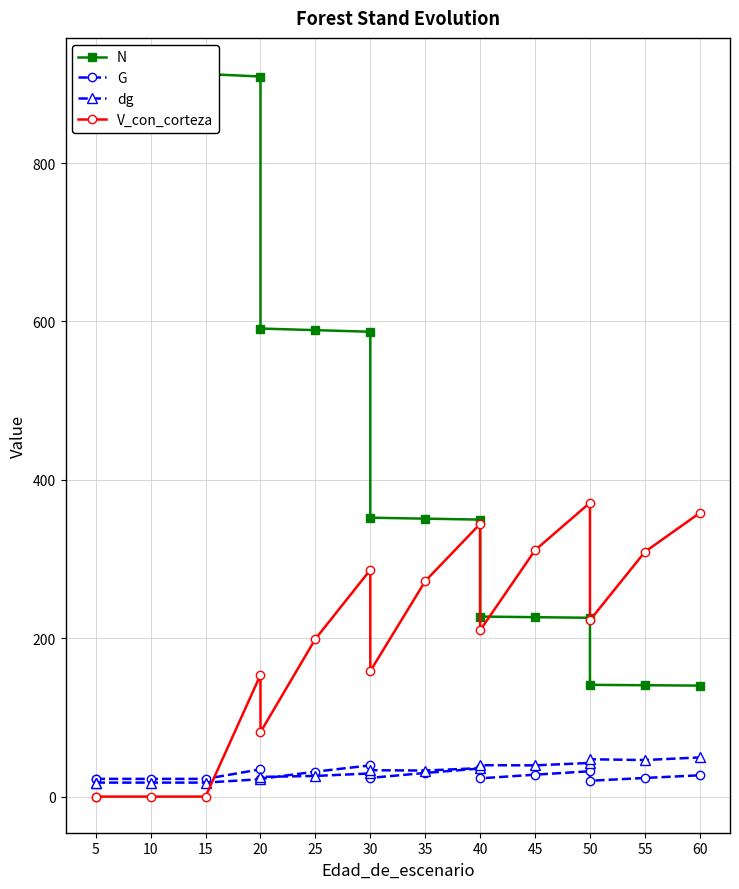

The V_con_corteza series shows 311.1 at 45. True or false?

True